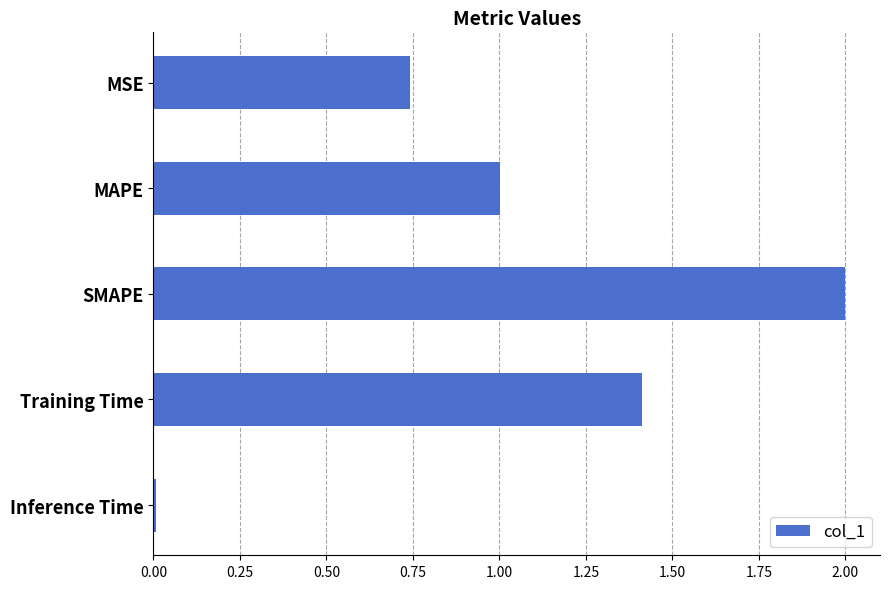

Are the bars grouped side by side (vs. stacked)?

No